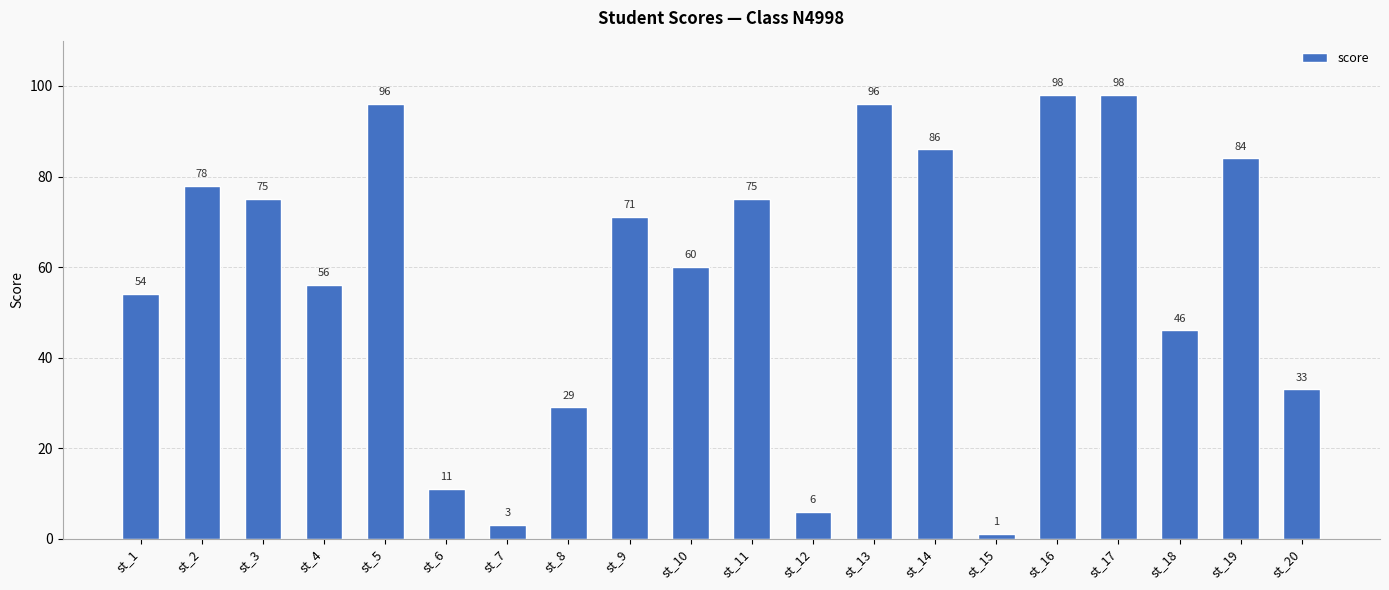

What is the ratio of the value at st_9 to the value at st_12?

11.8